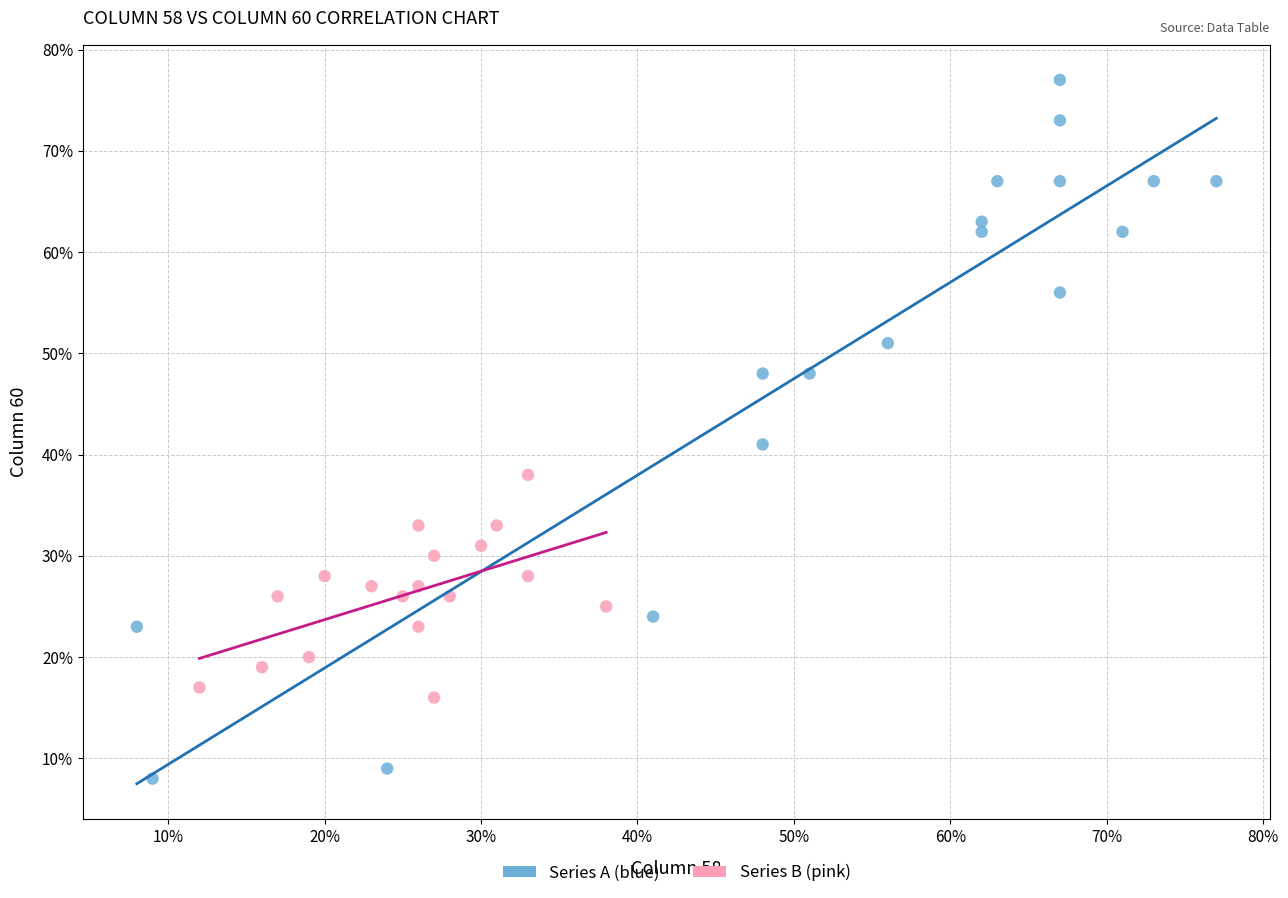

Which series reaches the maximum Y coordinate?

Series A (blue)